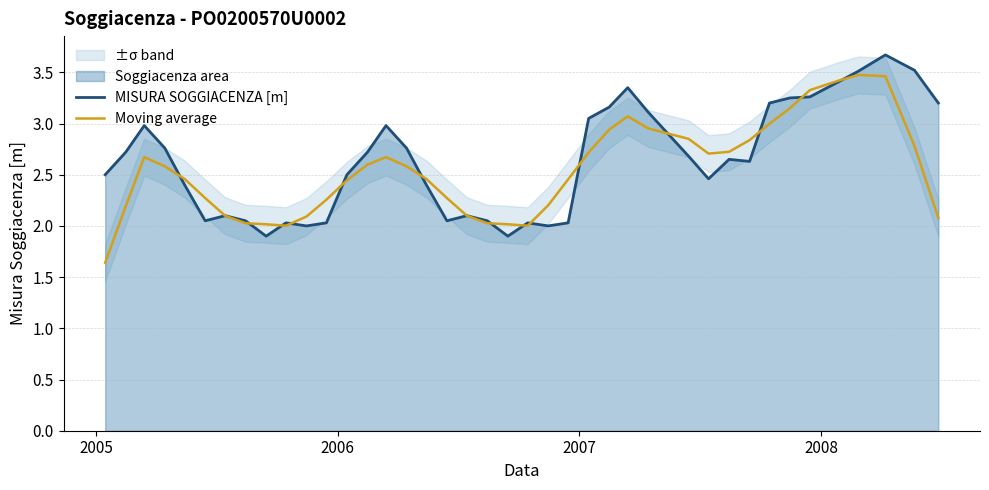

What is the highest value of the Moving average series?

3.5